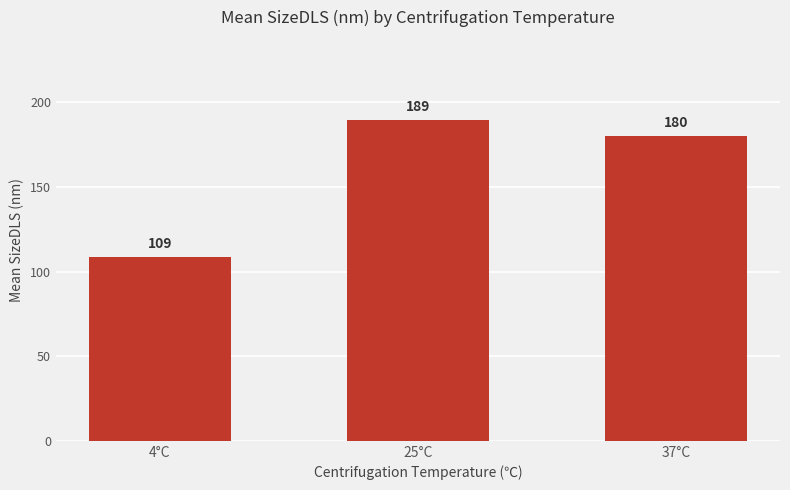

Approximately how many times larger is the value at 4°C compared to 25°C?

0.6